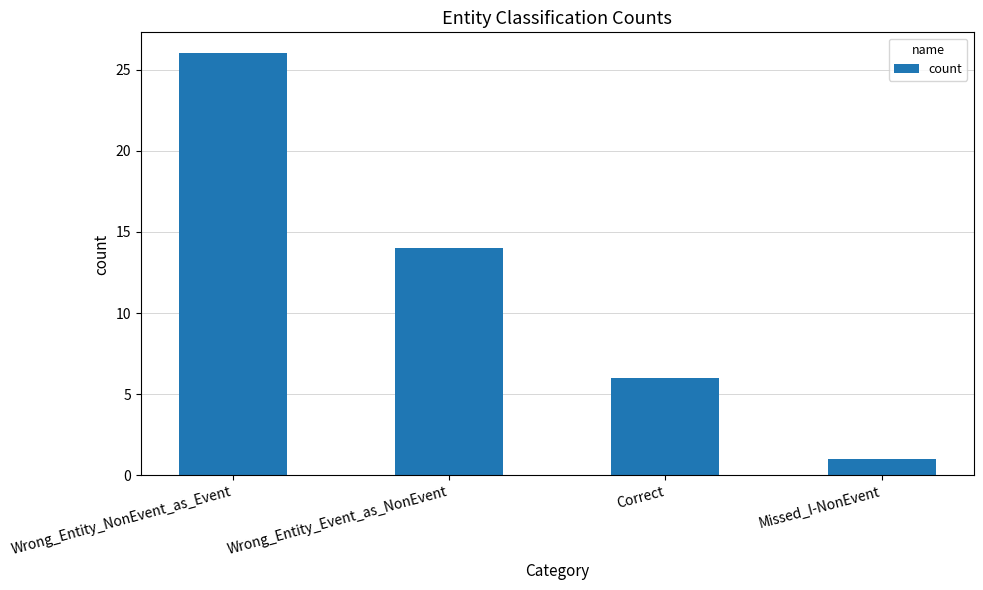

What is the change in value from Correct to Missed_I-NonEvent?

-5